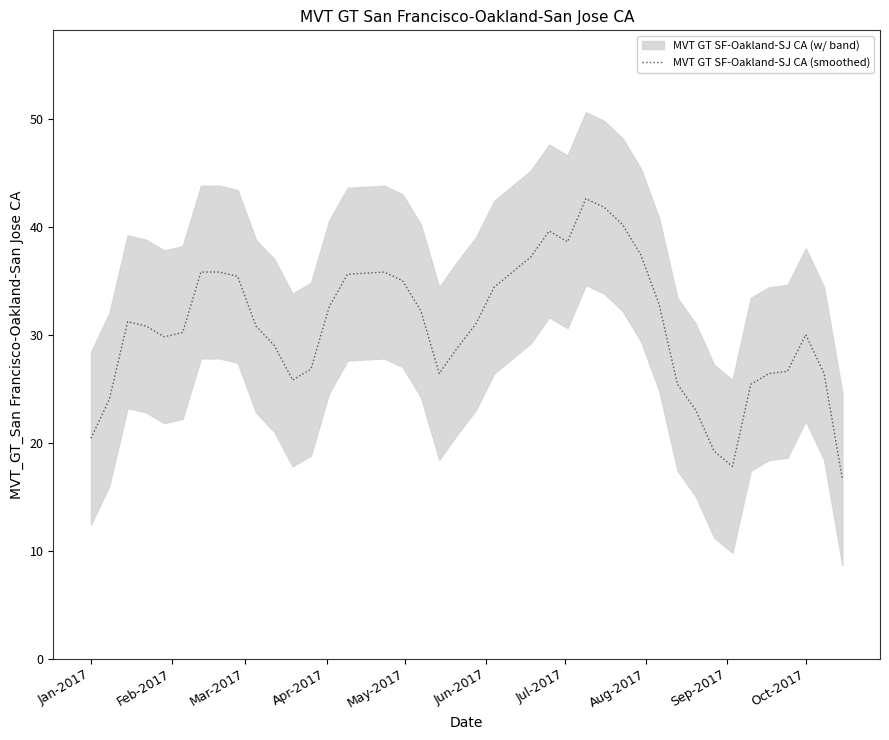

What is the average value?

30.6